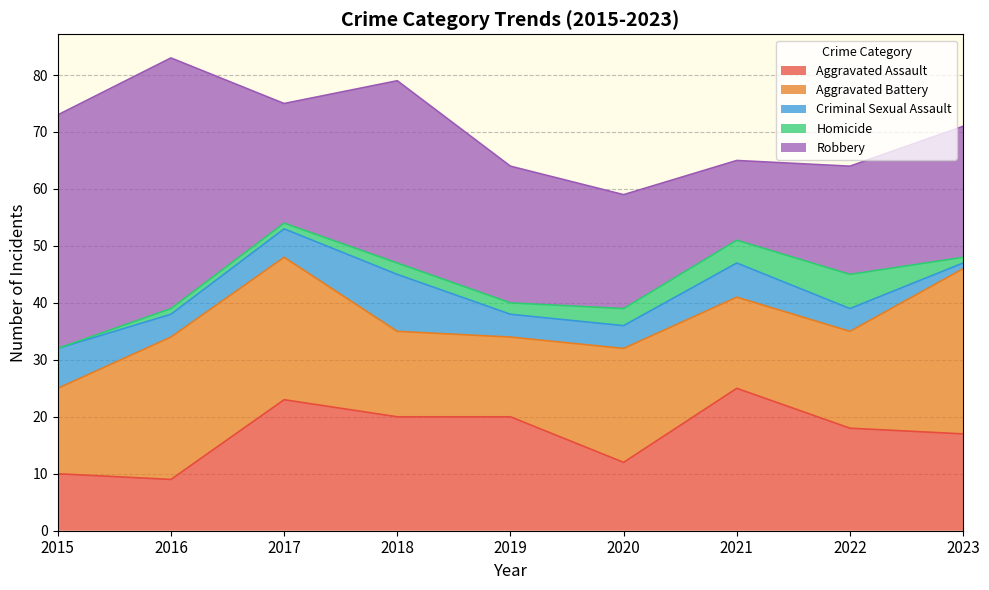

At how many categories does at least one series exceed 10?

9